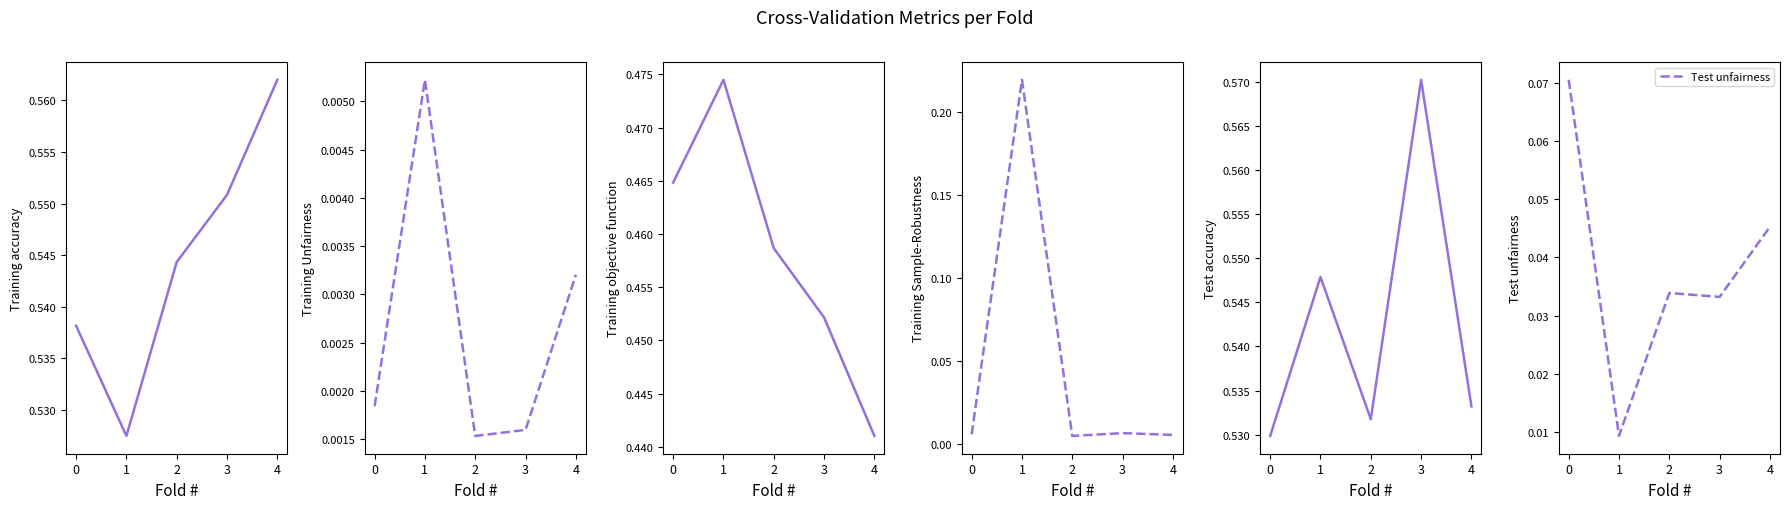

Reading right to left, transcribe all the data shown in this chart.

Training accuracy: 4=0.6	3=0.6	2=0.5	1=0.5	0=0.5
Training Unfairness: 4=0.0	3=0.0	2=0.0	1=0.0	0=0.0
Training objective function: 4=0.4	3=0.5	2=0.5	1=0.5	0=0.5
Training Sample-Robustness: 4=0.0	3=0.0	2=0.0	1=0.2	0=0.0
Test accuracy: 4=0.5	3=0.6	2=0.5	1=0.5	0=0.5
Test unfairness: 4=0.0	3=0.0	2=0.0	1=0.0	0=0.1